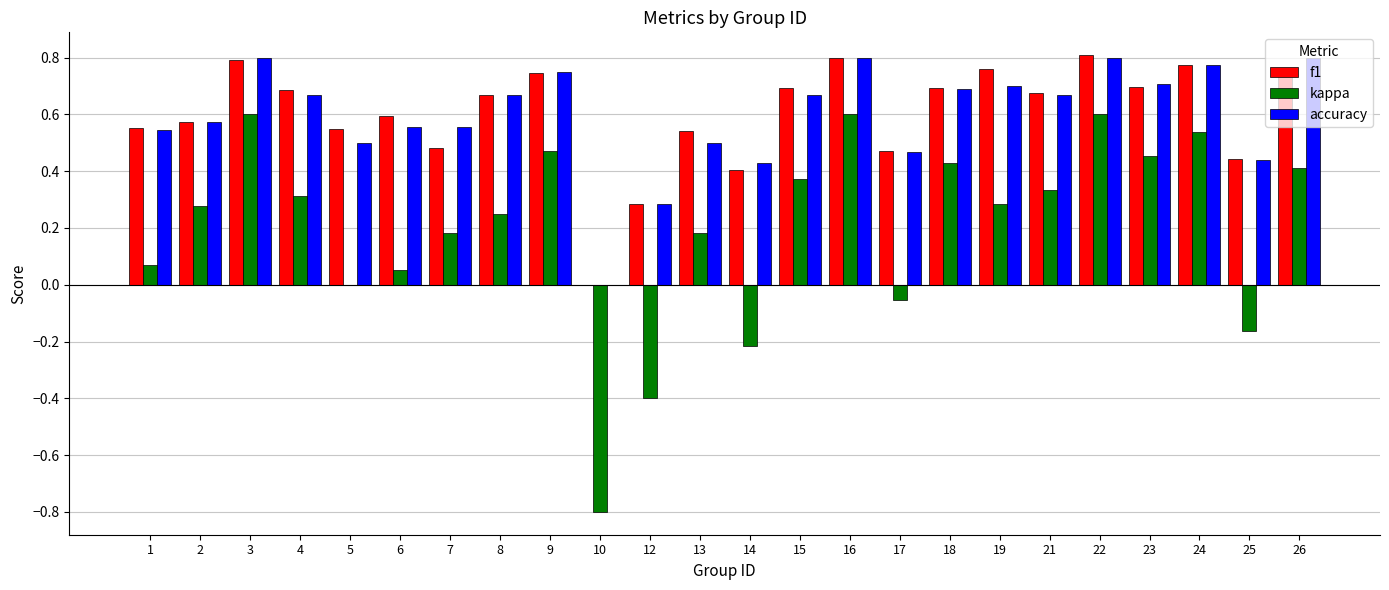

Is the value of accuracy at 6 greater than the value of f1 at 15?

No